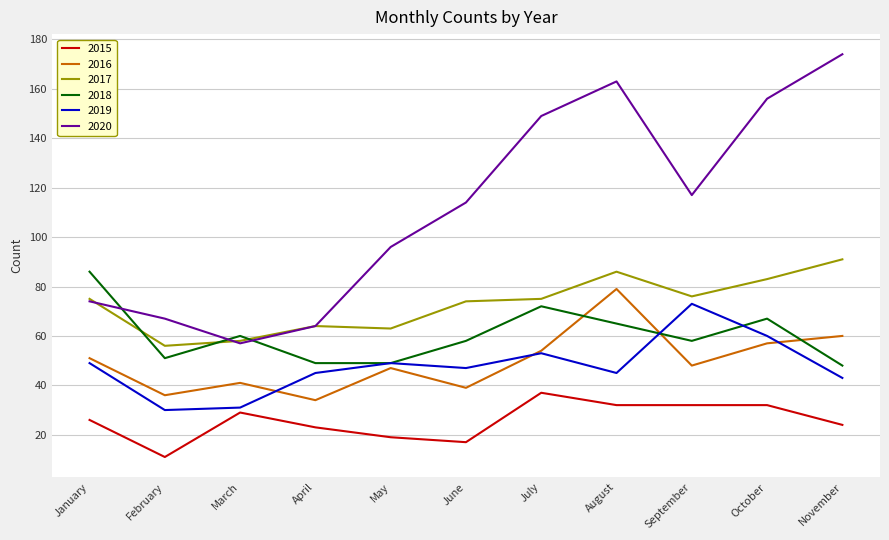

Which series has the largest total across all categories?

2020